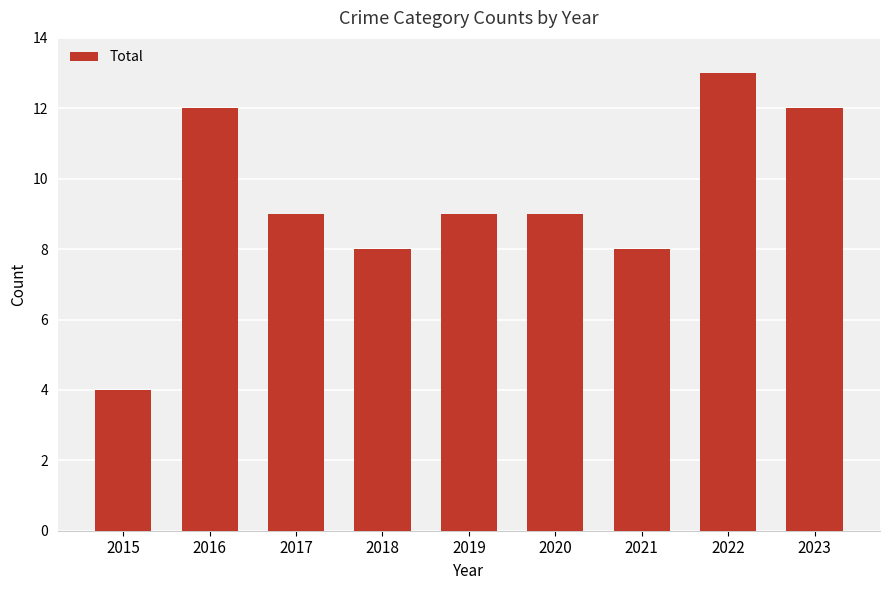

Is it true that the value at 2015 is 4?

True